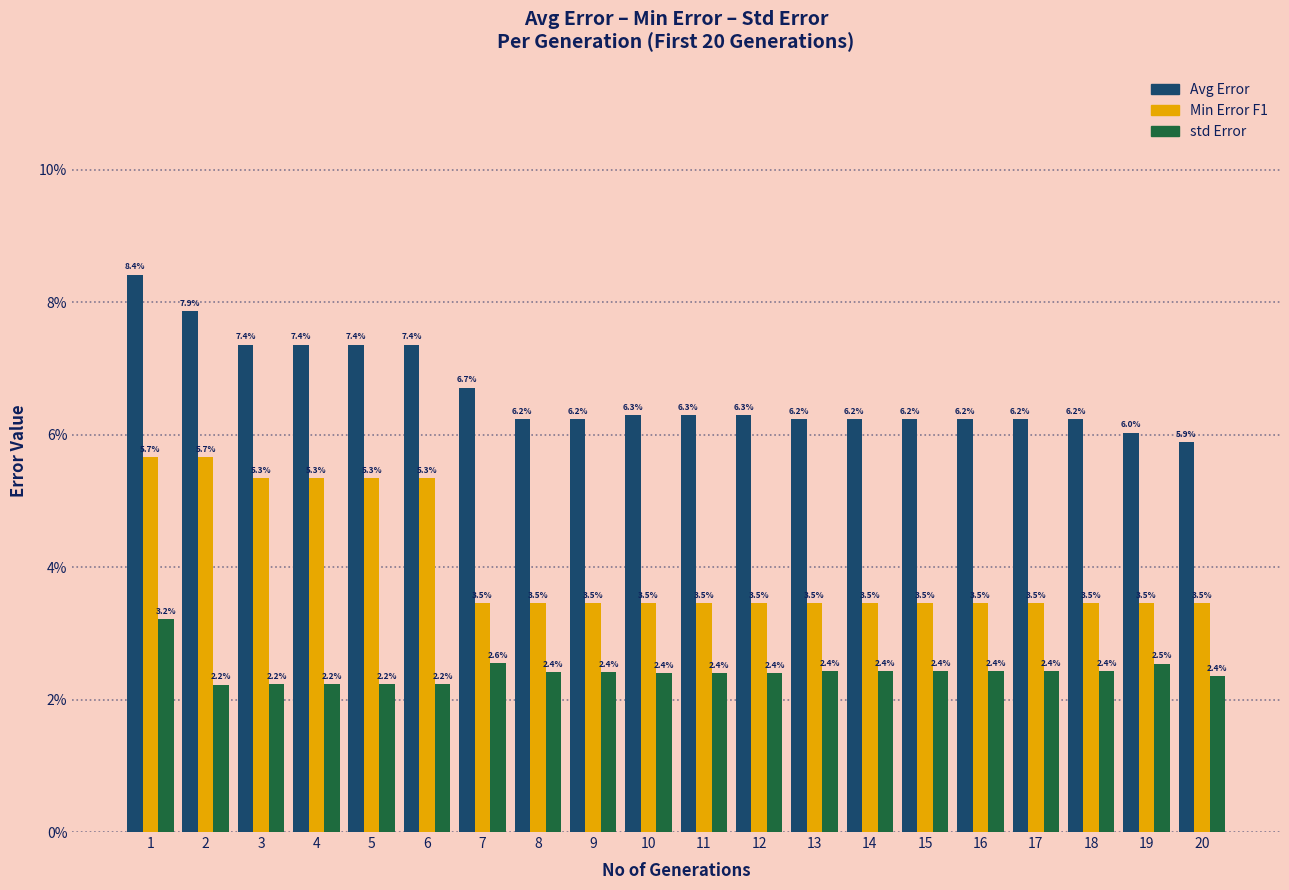

Reading left to right, list all the values displayed in this chart.

Avg Error: 0.1	0.1	0.1	0.1	0.1	0.1	0.1	0.1	0.1	0.1	0.1	0.1	0.1	0.1	0.1	0.1	0.1	0.1	0.1	0.1
Min Error F1: 0.1	0.1	0.1	0.1	0.1	0.1	0.0	0.0	0.0	0.0	0.0	0.0	0.0	0.0	0.0	0.0	0.0	0.0	0.0	0.0
std Error: 0.0	0.0	0.0	0.0	0.0	0.0	0.0	0.0	0.0	0.0	0.0	0.0	0.0	0.0	0.0	0.0	0.0	0.0	0.0	0.0